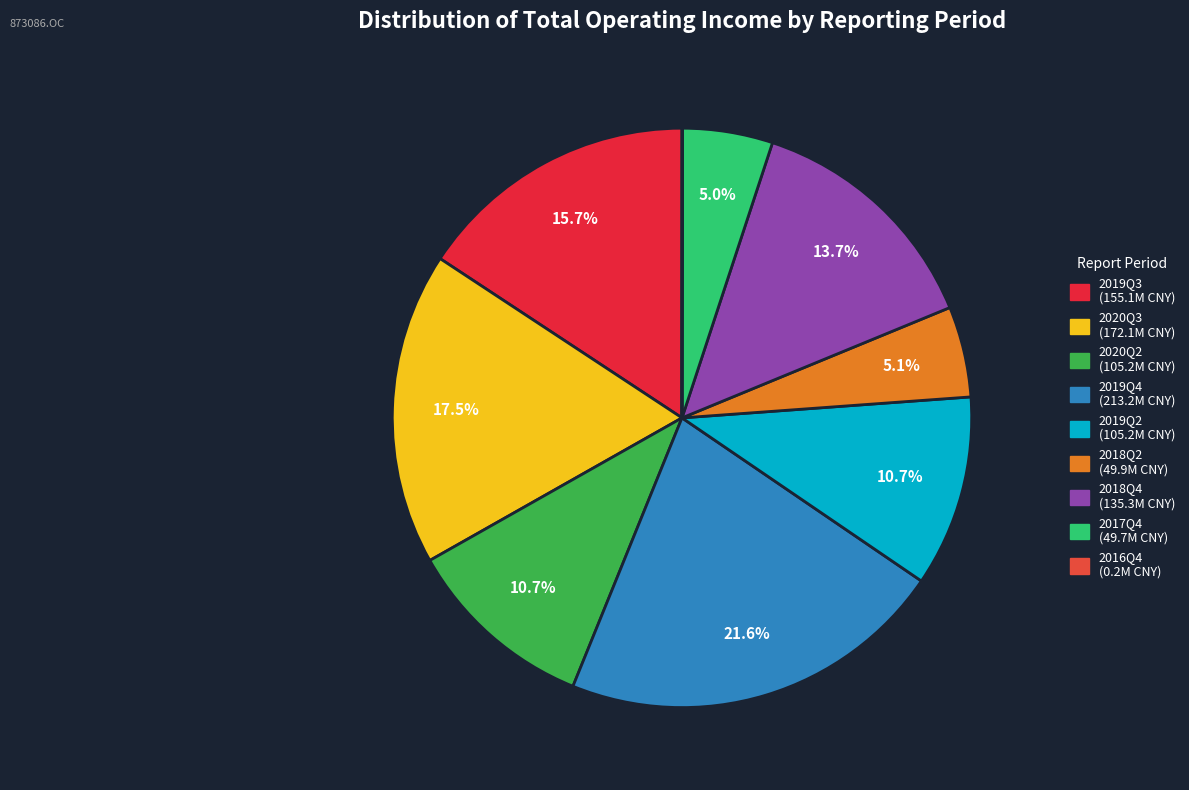

What is the ratio of the value at 2019Q3 to the value at 2018Q2?

3.1